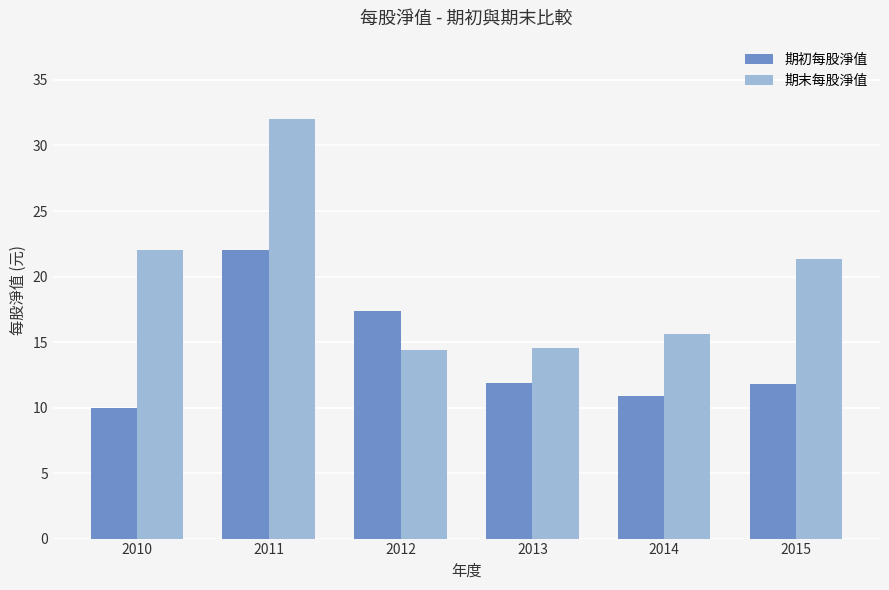

Rank the series by their maximum value, from lowest to highest.

期初每股淨值, 期末每股淨值